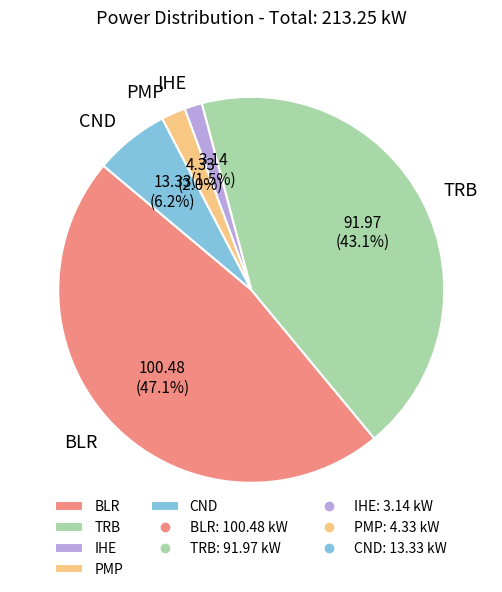

To the nearest percent, what is the difference between the TRB and IHE slice percentages?

42%